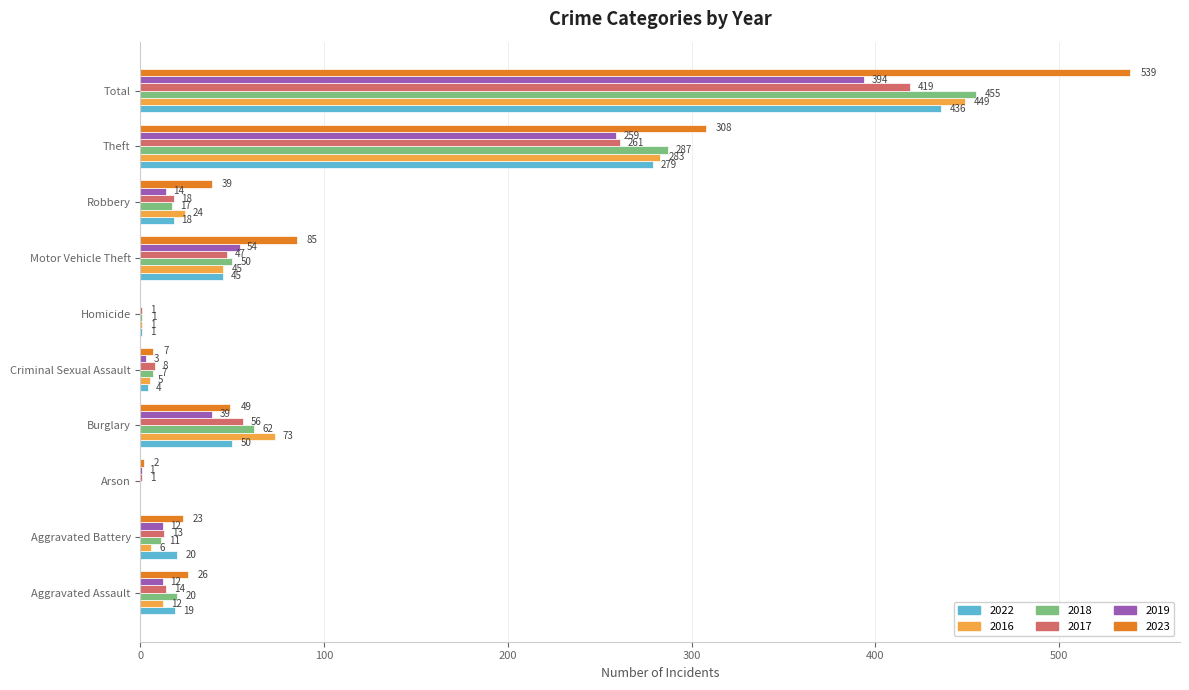

Which category has the highest value across all series?

Total